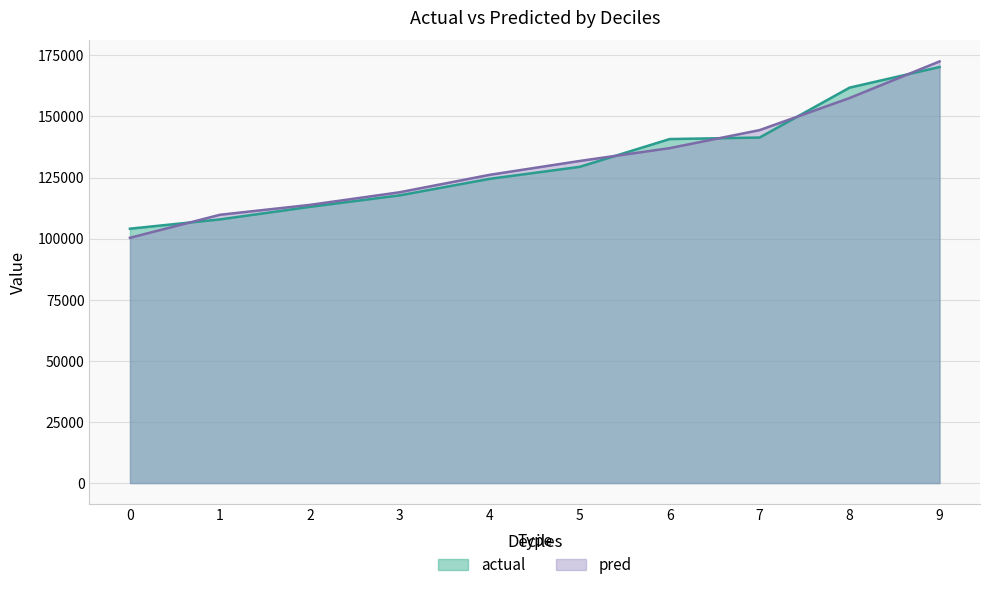

What is the minimum value for pred?

100330.0